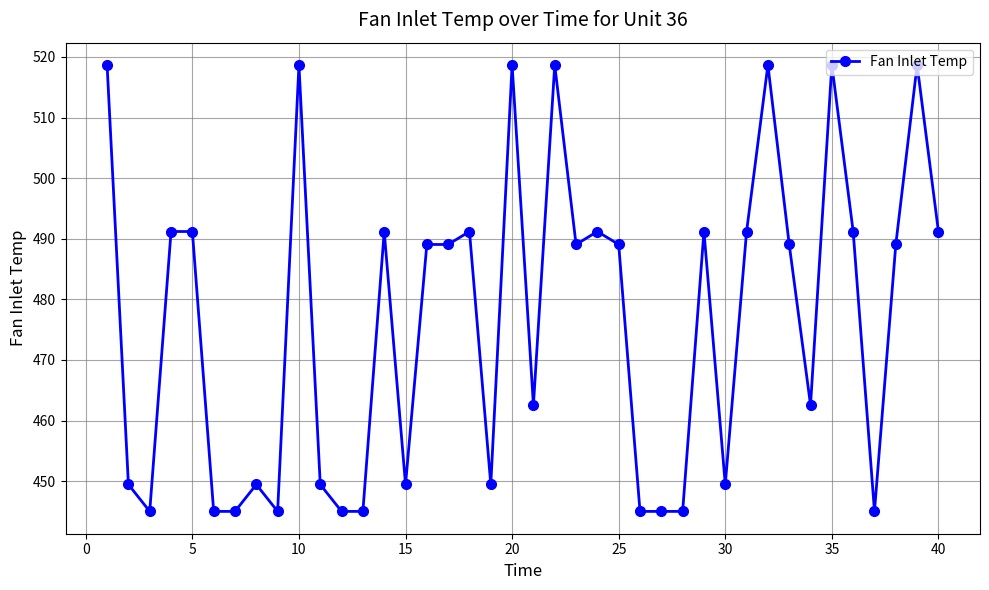

True or false: the data has more than 2 interior local peaks.

True